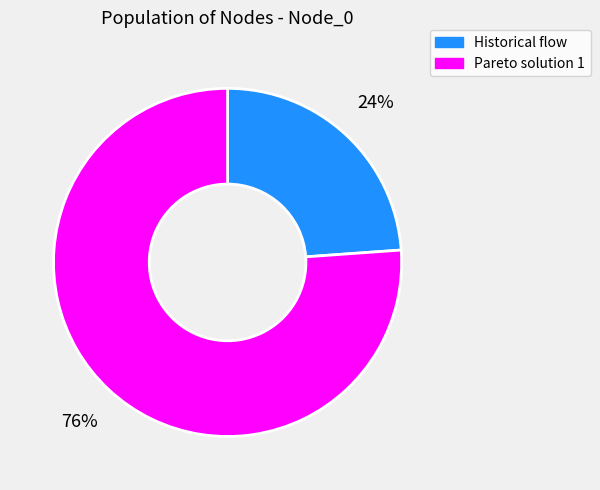

Rank the categories by value from lowest to highest.

Historical flow, Pareto solution 1